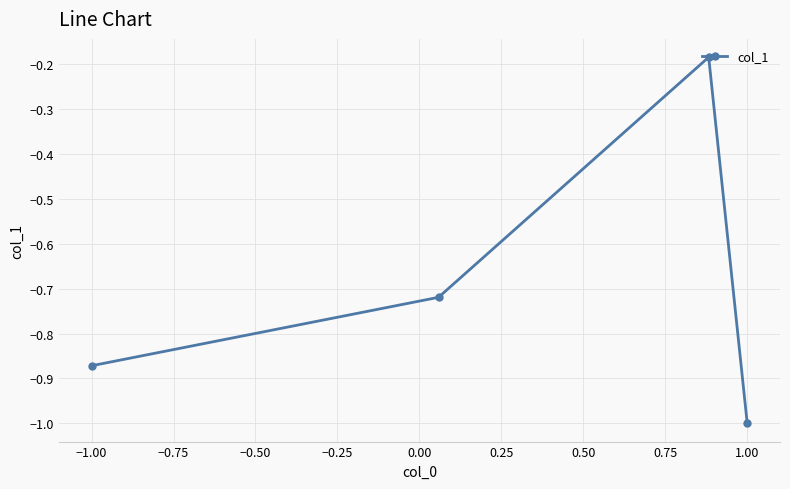

How many interior local peaks (higher than both neighbors) does the data have?

1